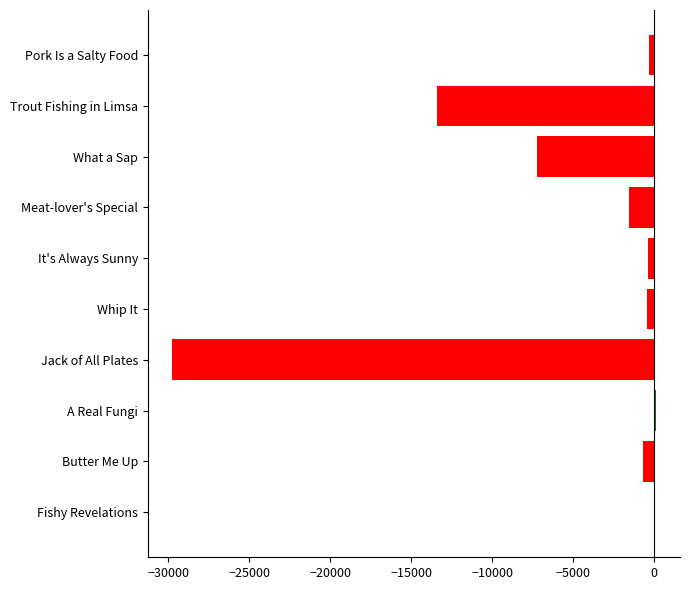

Is it true that the value at Butter Me Up is -712.0?

True